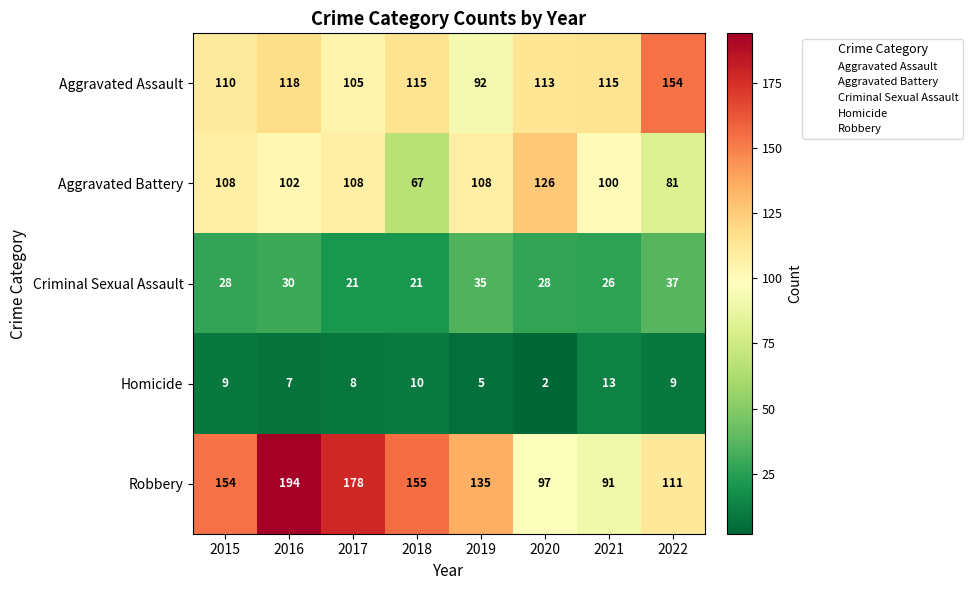

What is the greatest value displayed?

194